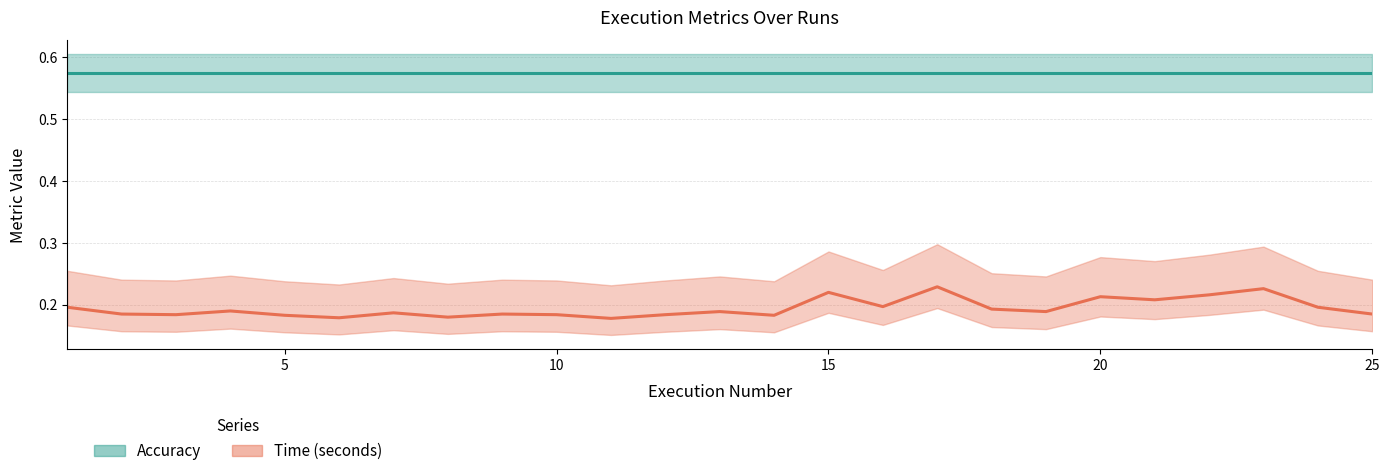

What is the sum of the Time (seconds) values at 14 and 5?

0.4